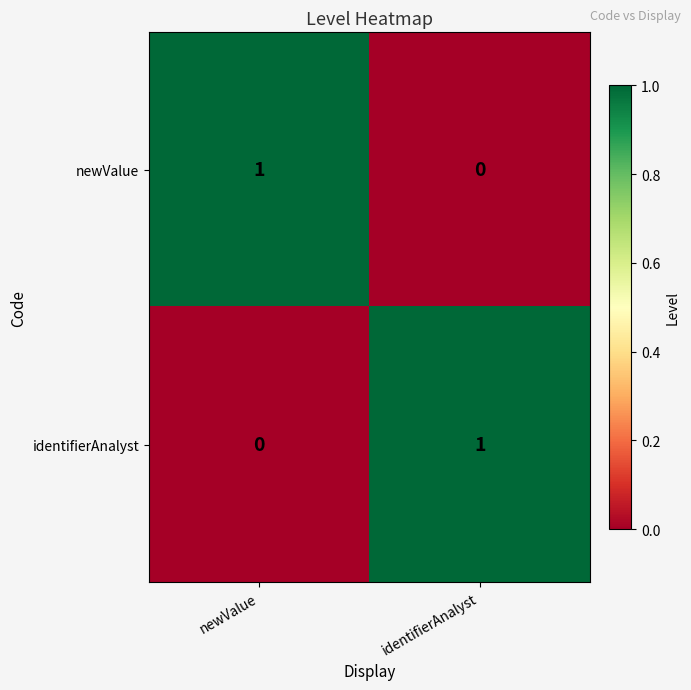

How many values in newValue are above zero?

1